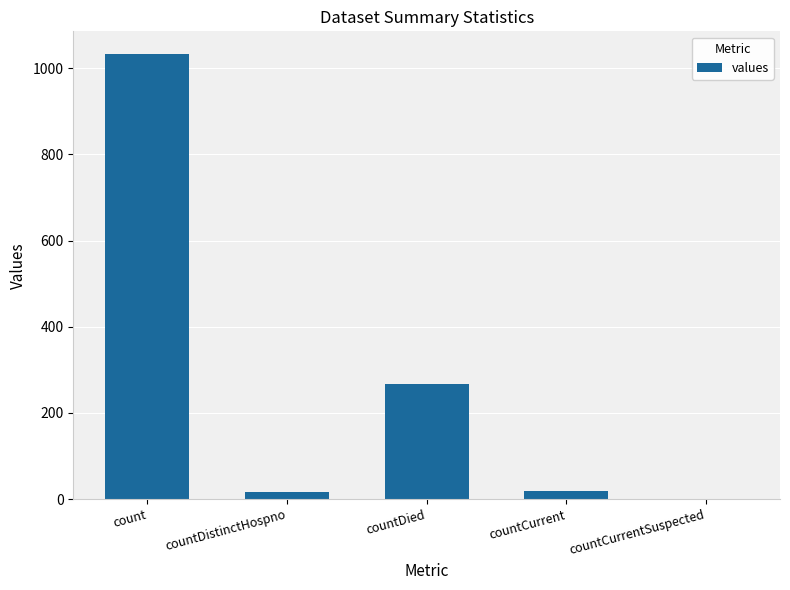

What is the ratio of the value at countDistinctHospno to the value at countCurrent?

0.9